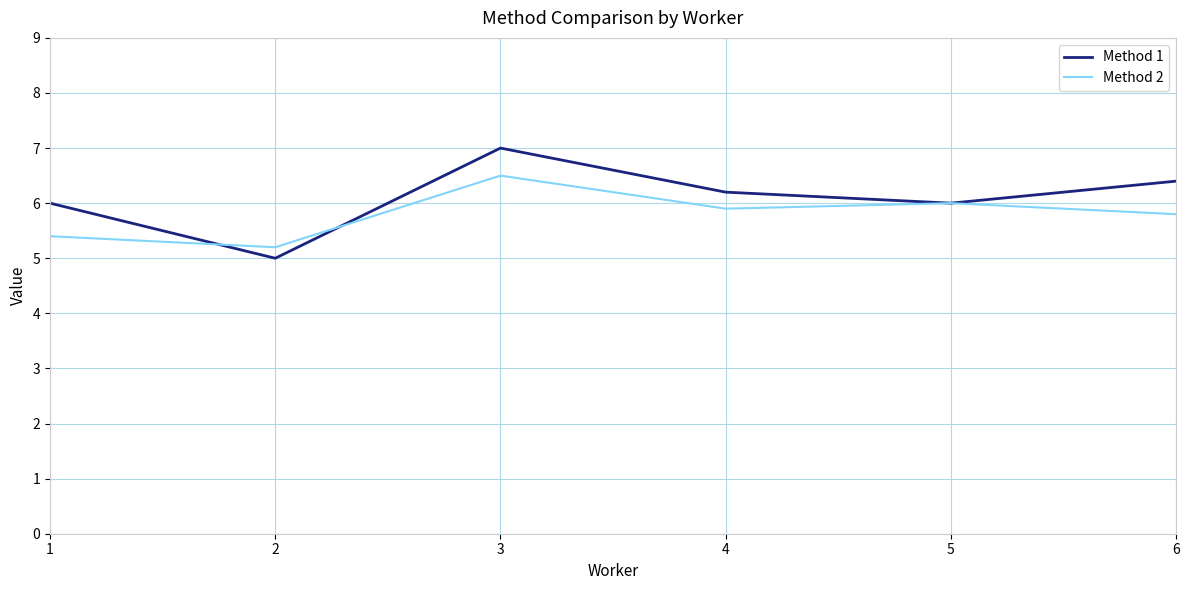

Rank the series at 3 from highest to lowest value.

Method 1, Method 2